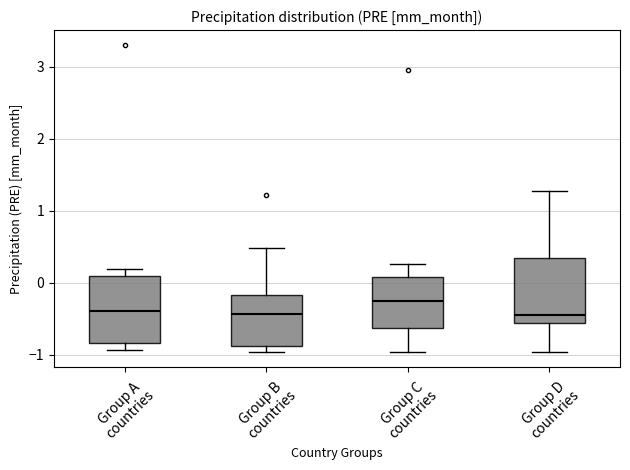

Which box's median line is the highest?

Group C countries